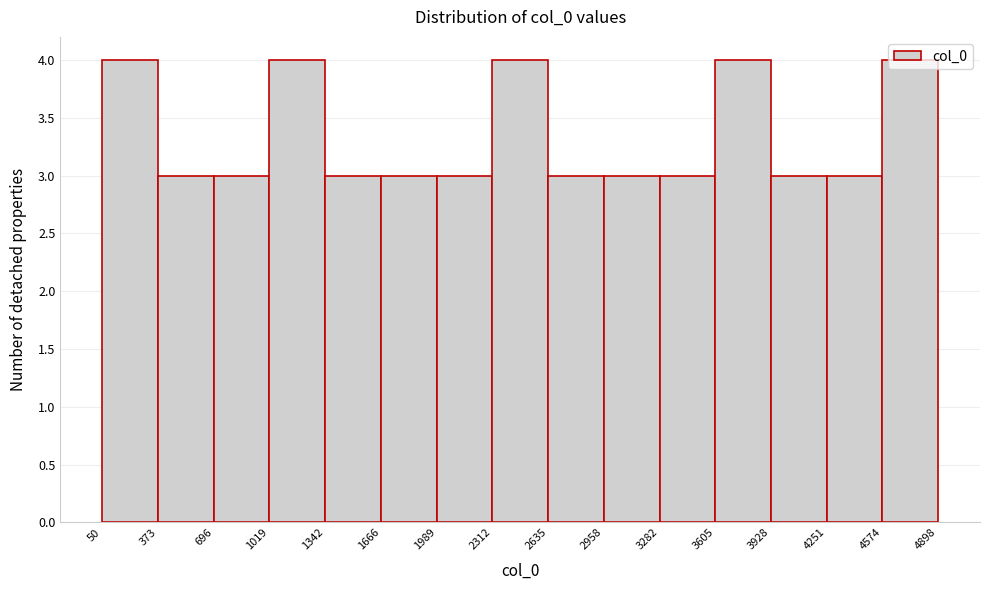

Reading left to right, transcribe this chart: for each bar, give the range it covers on the x-axis and its height. The values are not printed on the chart, so give them approximately, as read against the axis.

50 to 373: 4
373 to 696: 3
696 to 1019: 3
1019 to 1342: 4
1342 to 1666: 3
1666 to 1989: 3
1989 to 2312: 3
2312 to 2635: 4
2635 to 2958: 3
2958 to 3282: 3
3282 to 3605: 3
3605 to 3928: 4
3928 to 4251: 3
4251 to 4574: 3
4574 to 4898: 4